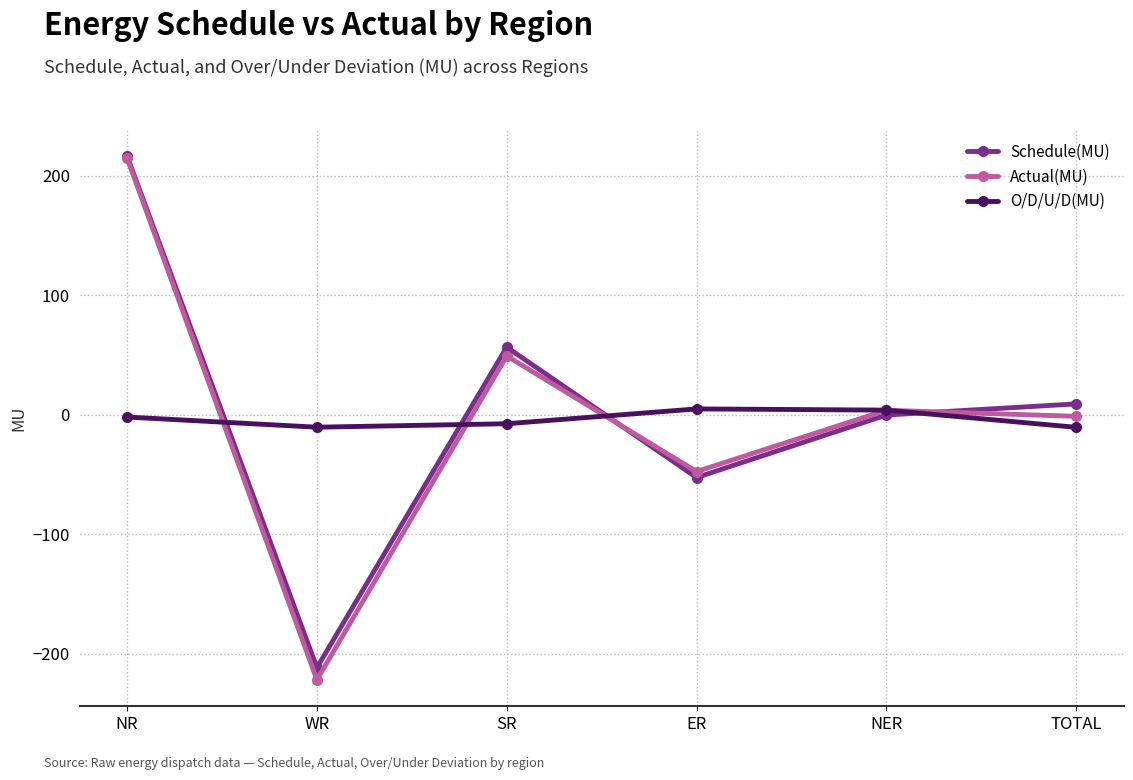

What are all the series names shown in the legend?

Schedule(MU), Actual(MU), O/D/U/D(MU)